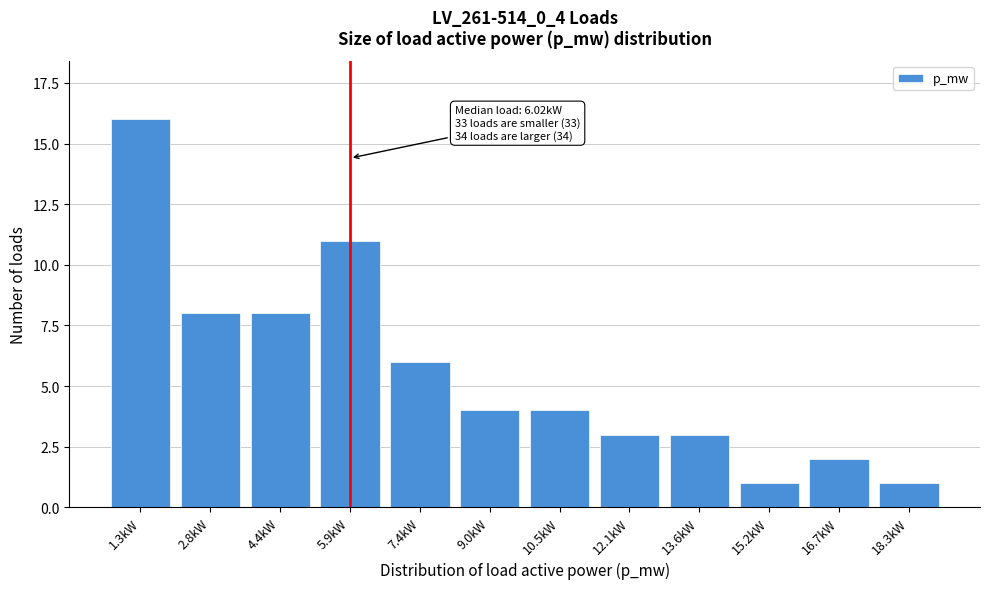

Reading left to right, list all the values displayed in this chart.

16	8	8	11	6	4	4	3	3	1	2	1